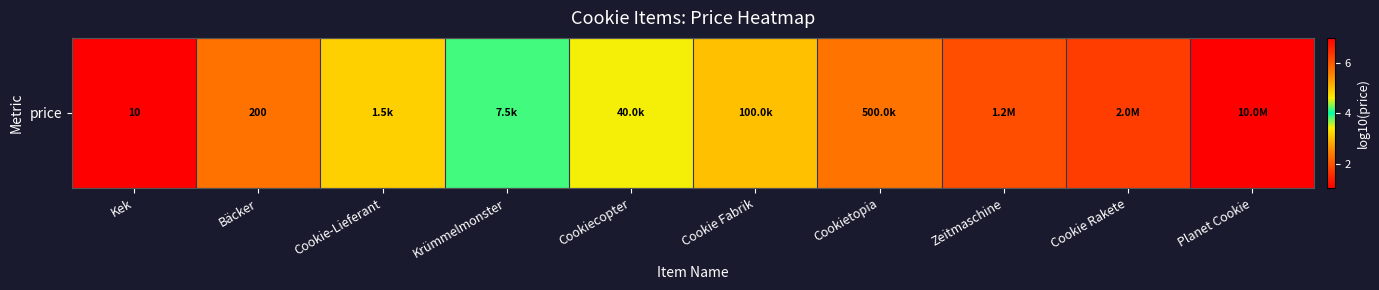

At which category does the chart reach its minimum across all series?

Kek